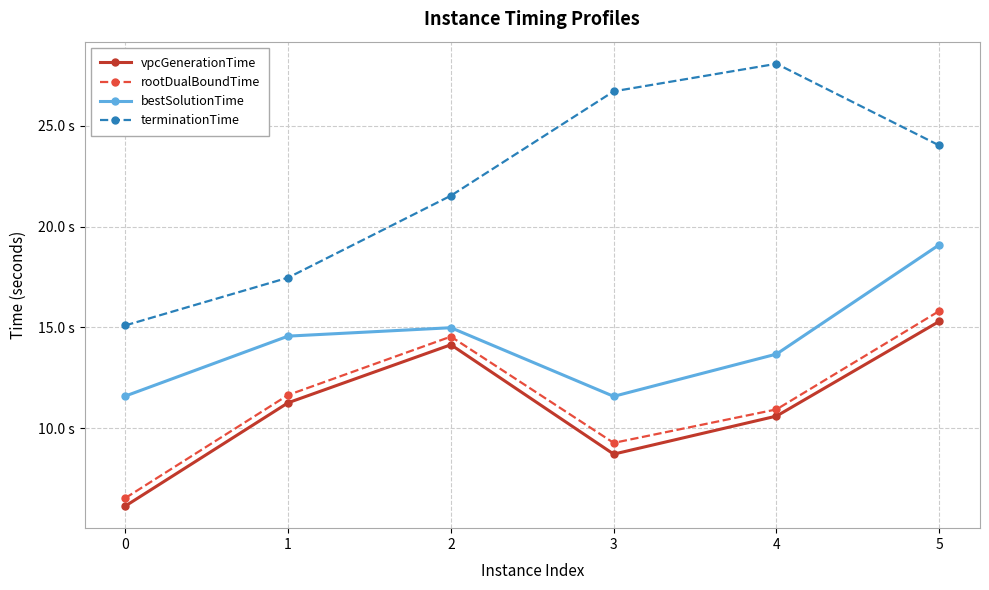

Does the chart have visible grid lines?

Yes